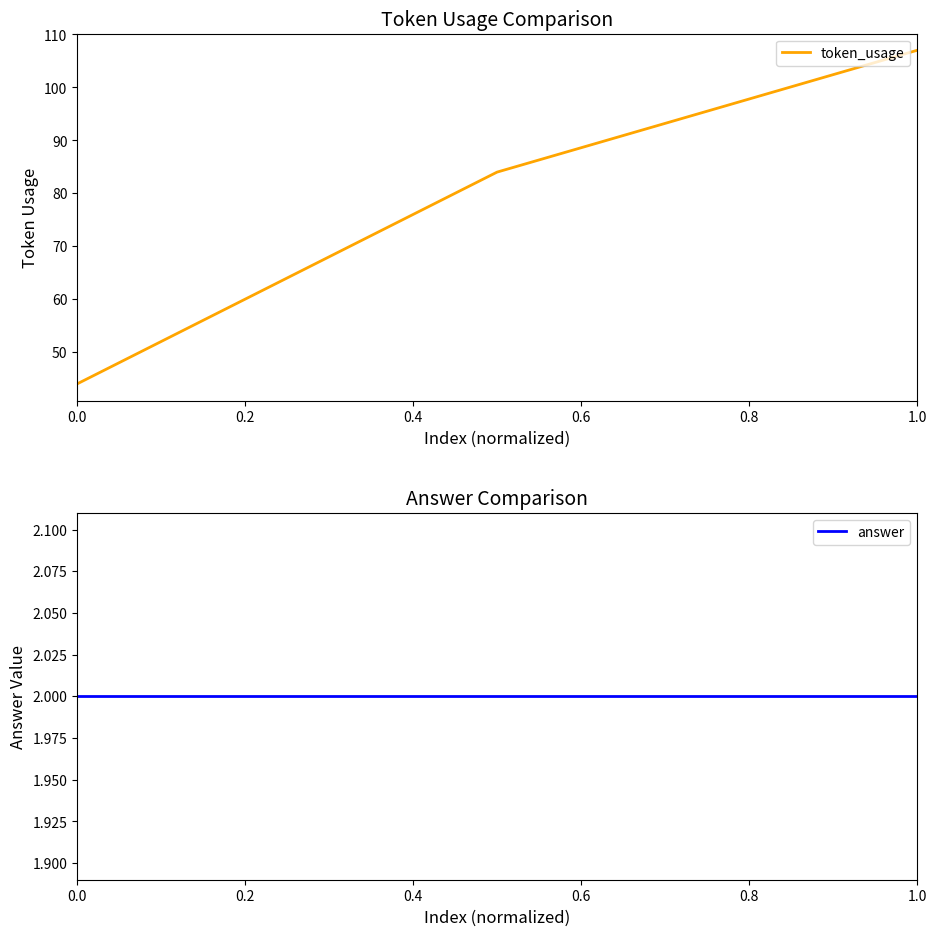

What is the value of the token_usage point at the 2nd from the left?

84